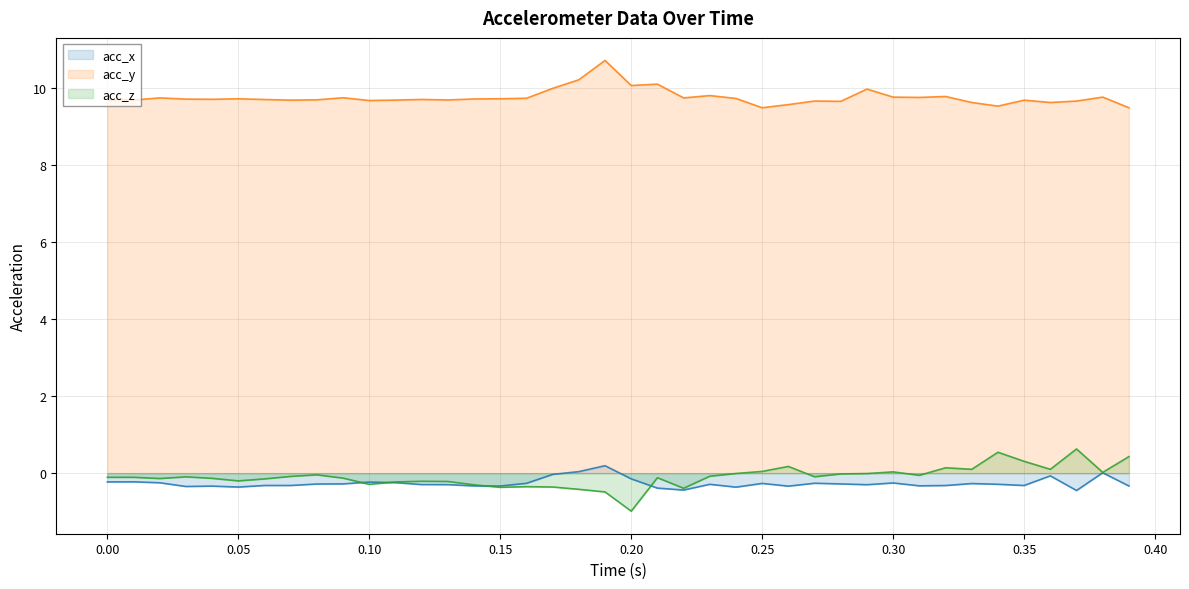

Which series has the largest total across all categories?

acc_y